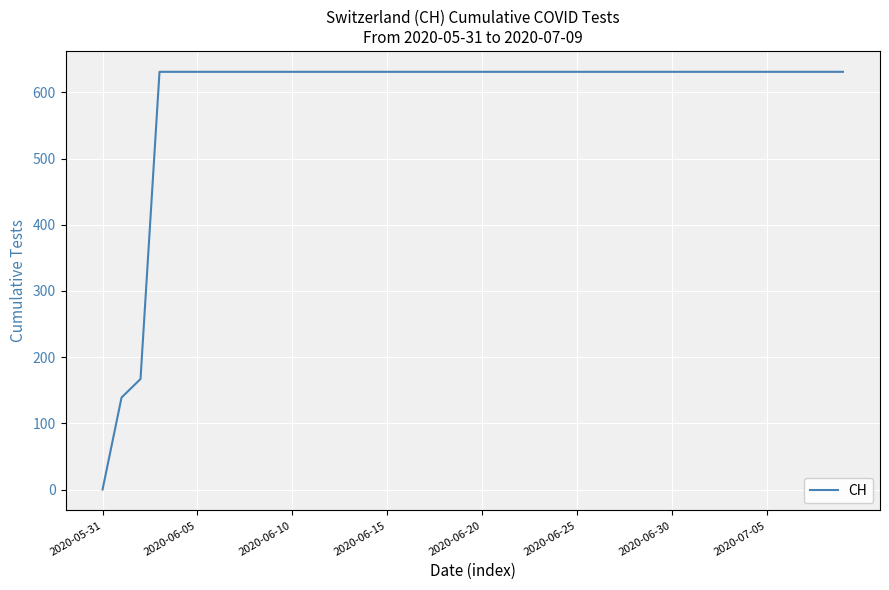

What is the greatest value displayed?

631